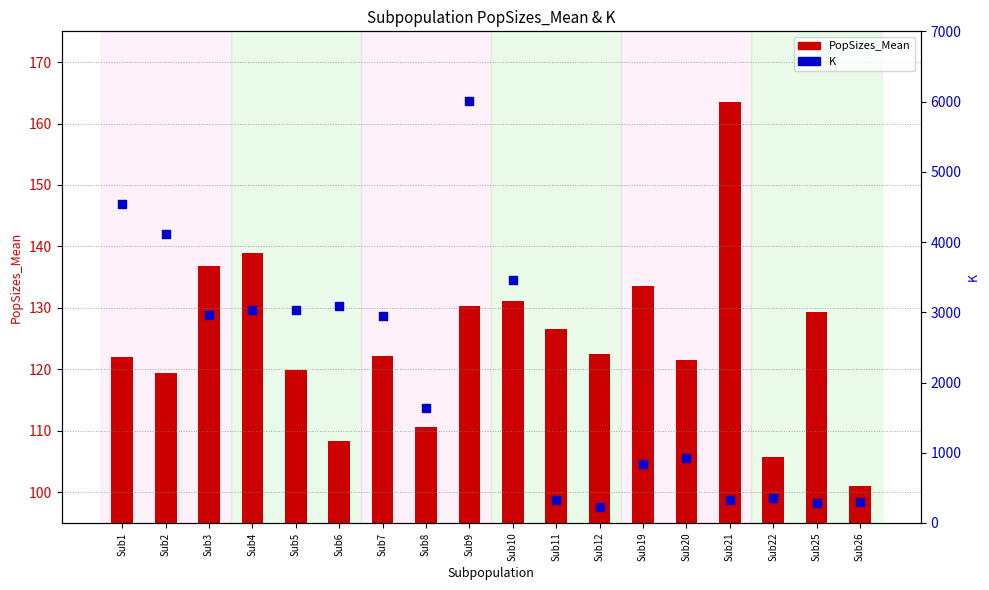

At which category is the sum across all series the highest?

Sub9